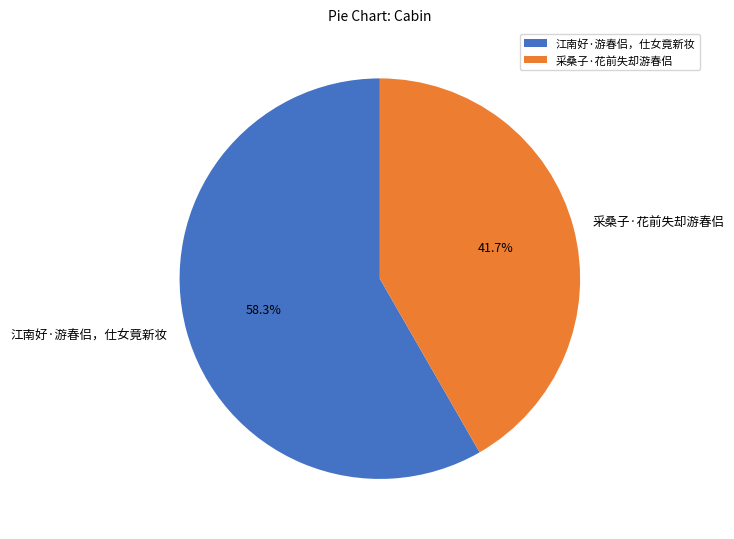

What percentage is the 江南好·游春侣，仕女竟新妆 slice, to the nearest percent?

58%